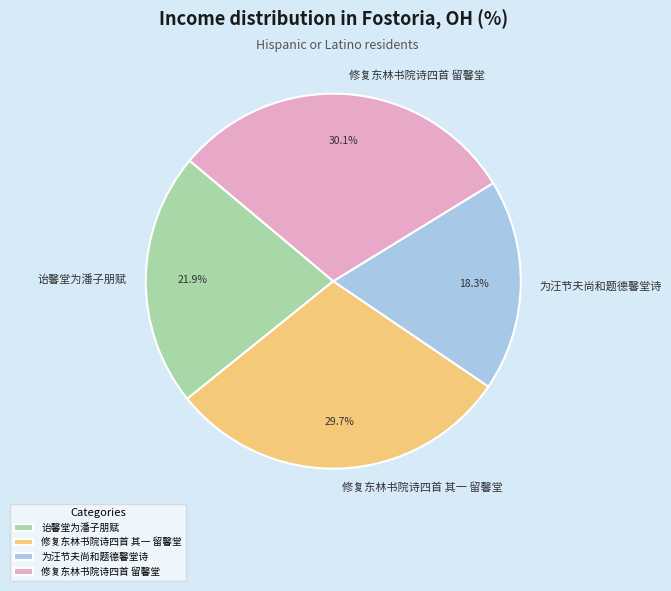

Is there a majority slice in this chart?

No